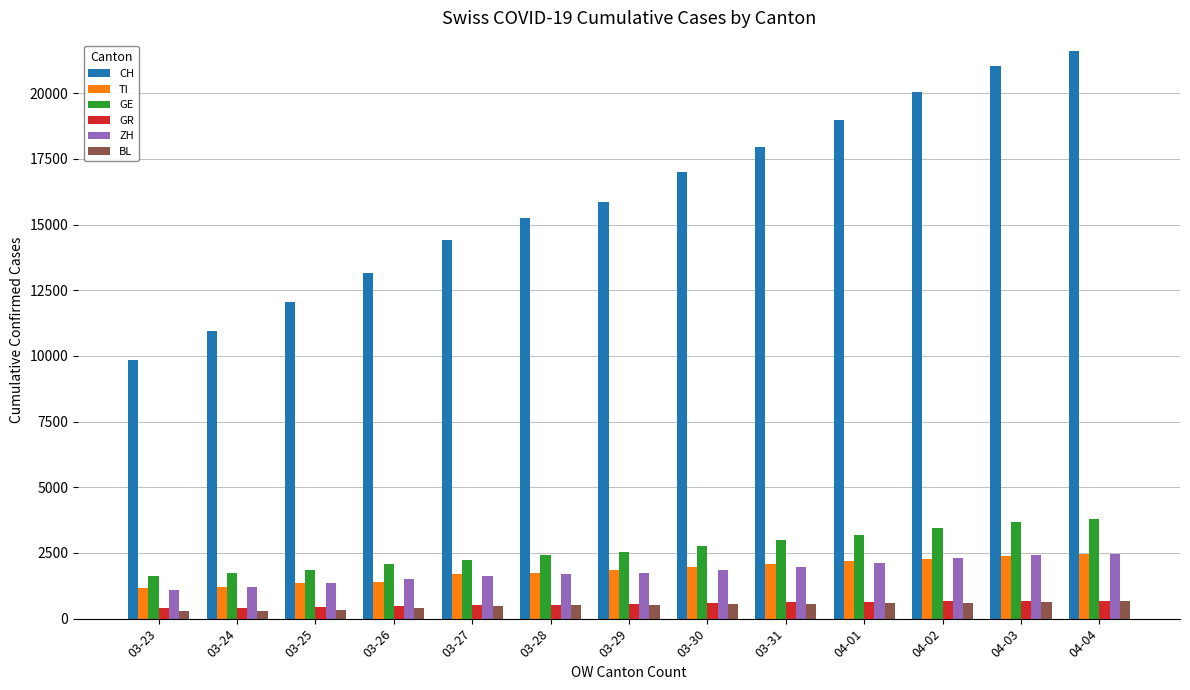

What is the difference between the maximum and minimum values in the GE series?

2198